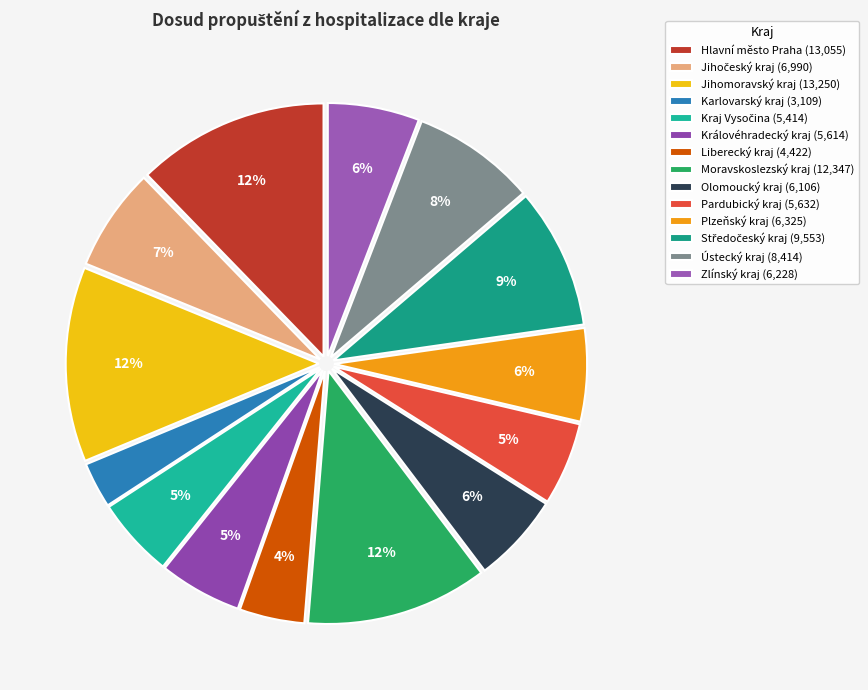

Count the number of slices in the pie.

14